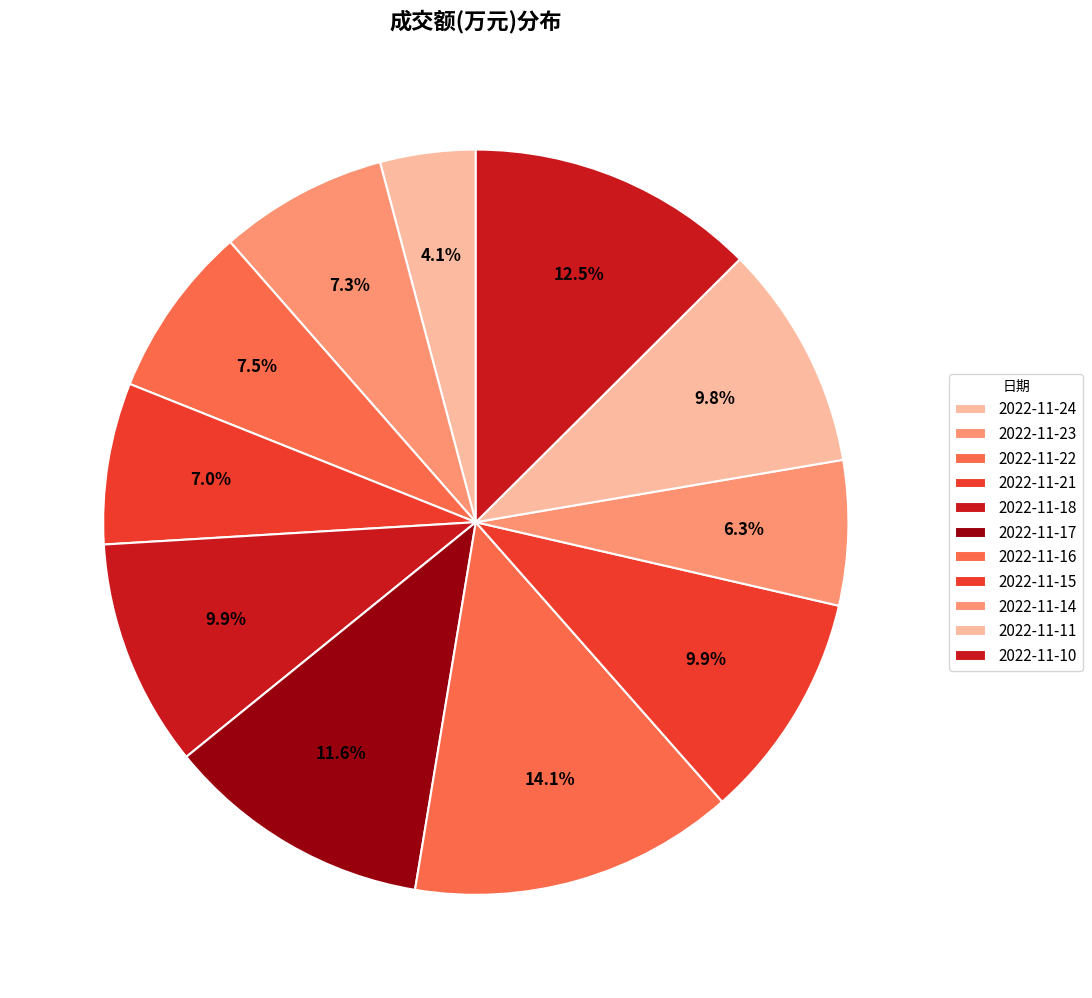

How many slices are in this pie chart?

11